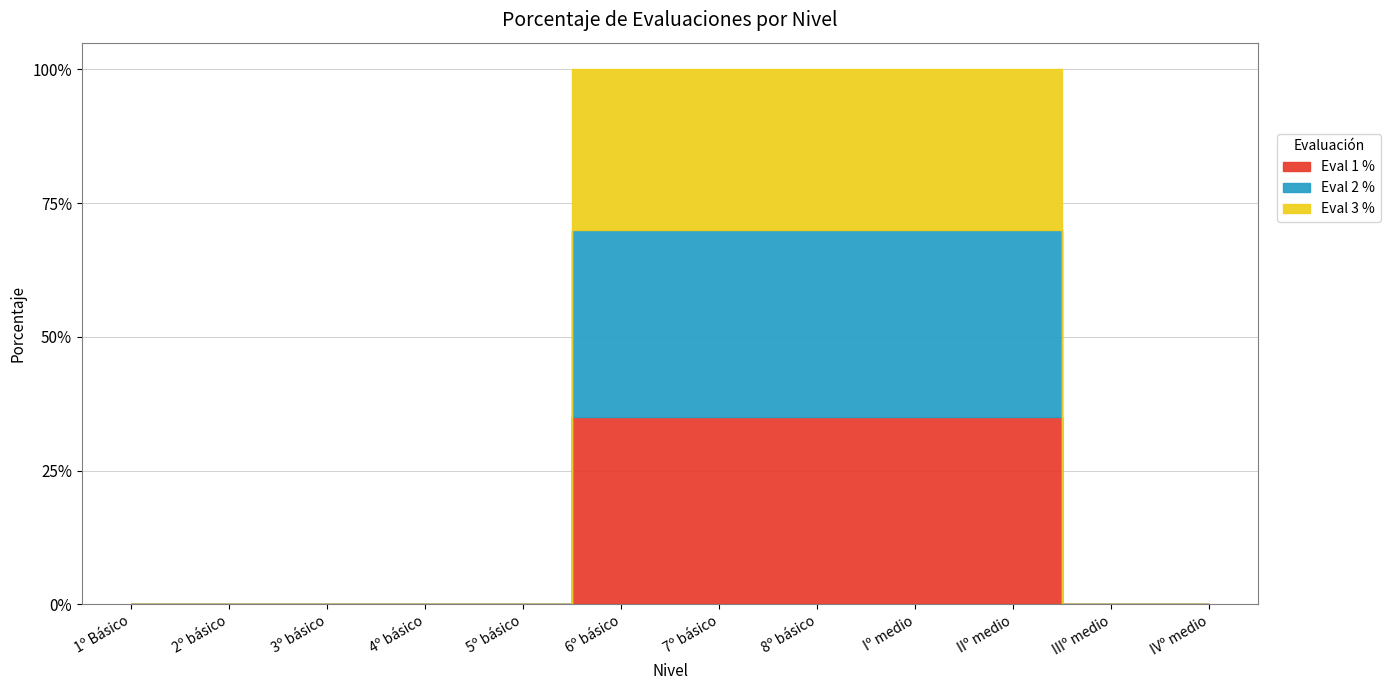

Which series changed the most between 4º básico and IIº medio?

Eval 1 %